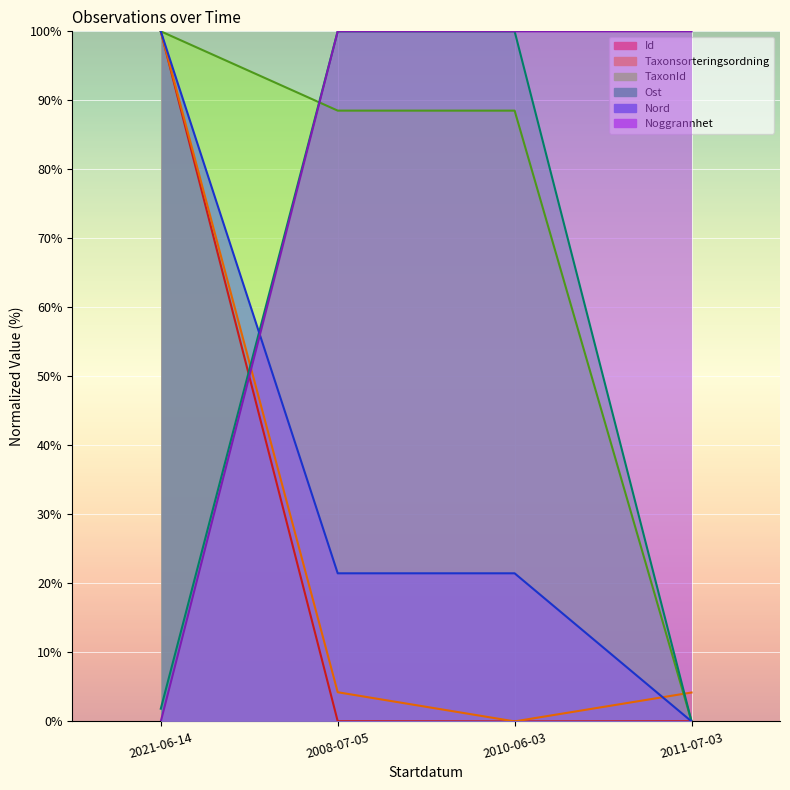

What is the maximum value shown in the chart?

100.0